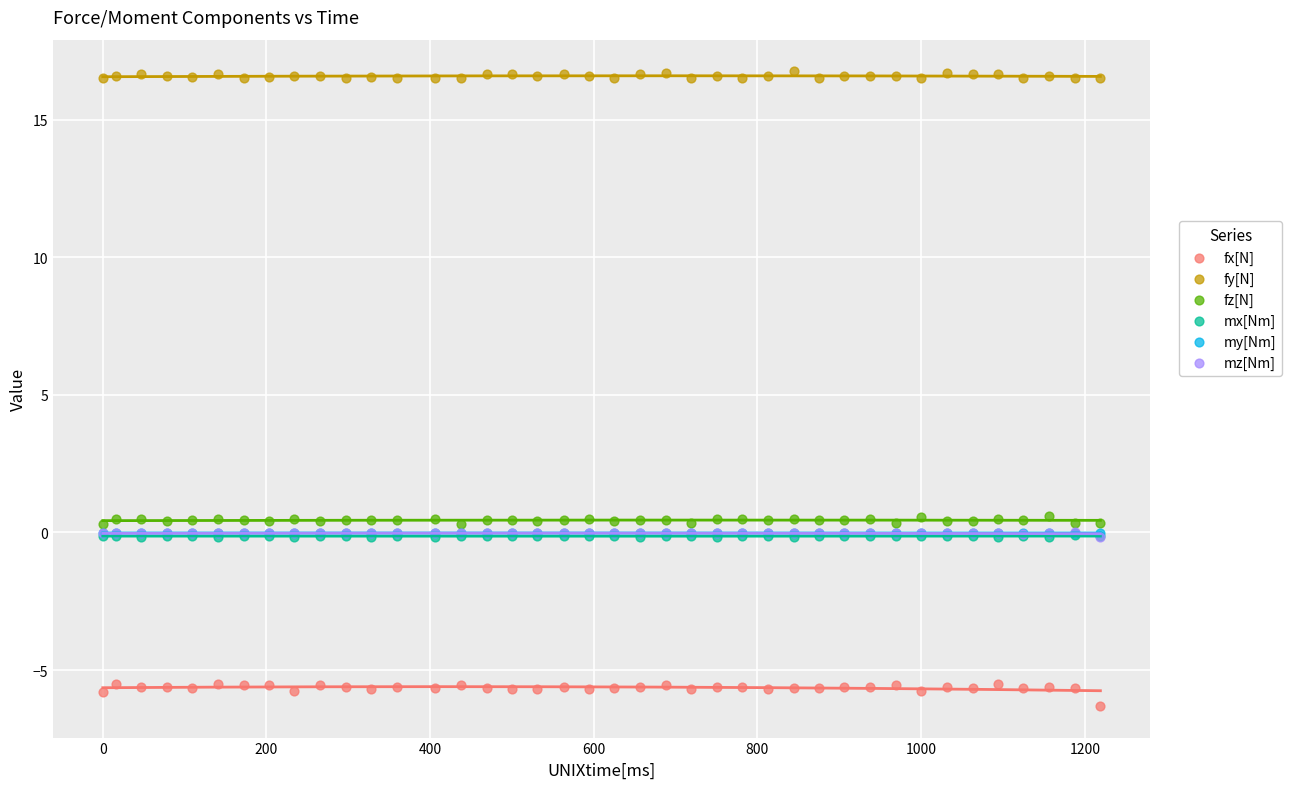

Which series reaches the maximum Y coordinate?

fy[N]